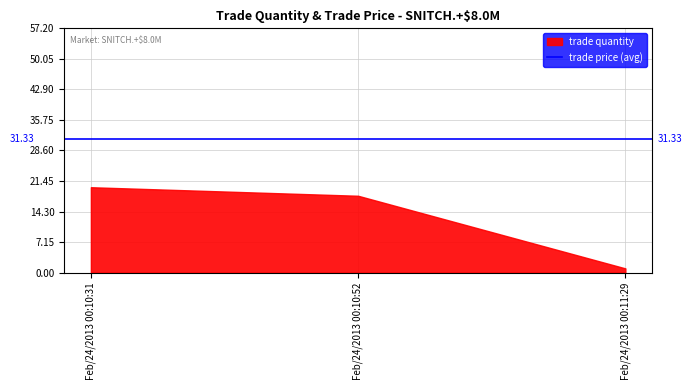

What is the label of the 2nd point from the right?

Feb/24/2013 00:10:52